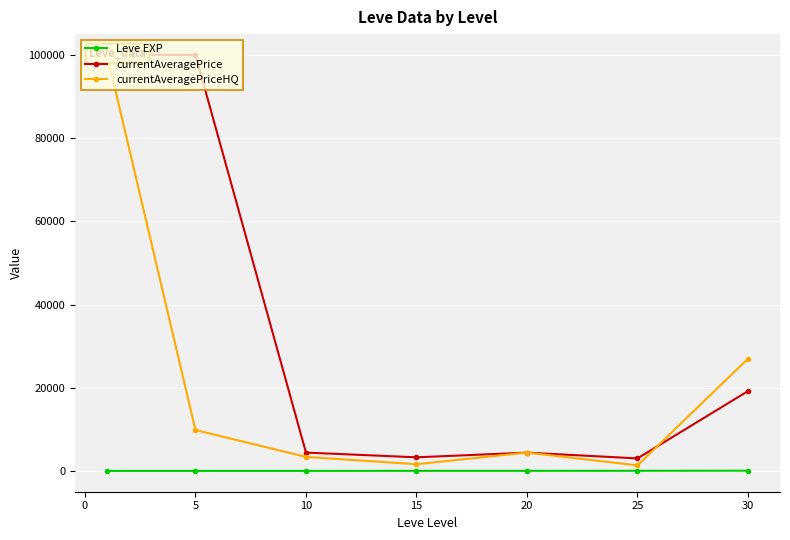

How many data points does each series have?

7